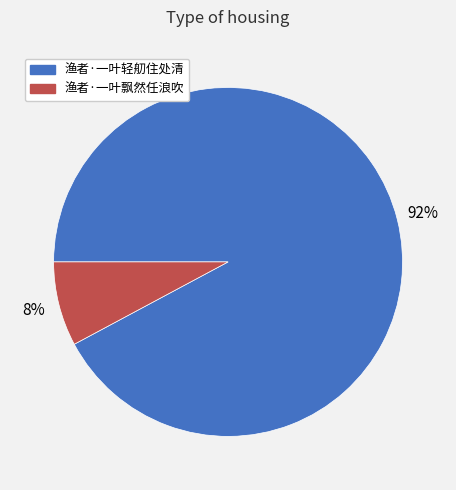

Do 渔者·一叶飘然任浪吹 and 渔者·一叶轻舠住处清 together represent more than half of the pie?

Yes